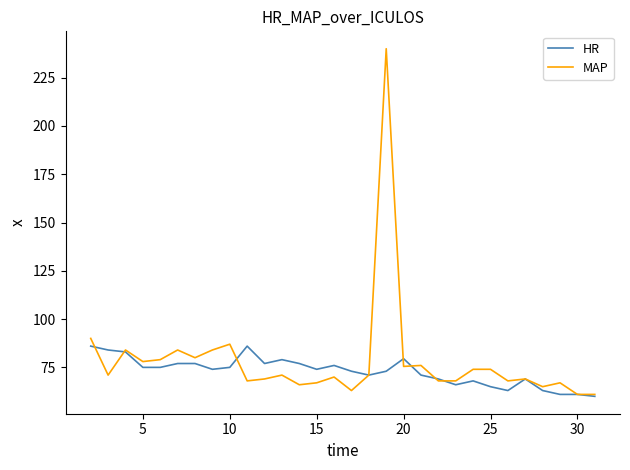

What is the greatest value displayed?

240.0